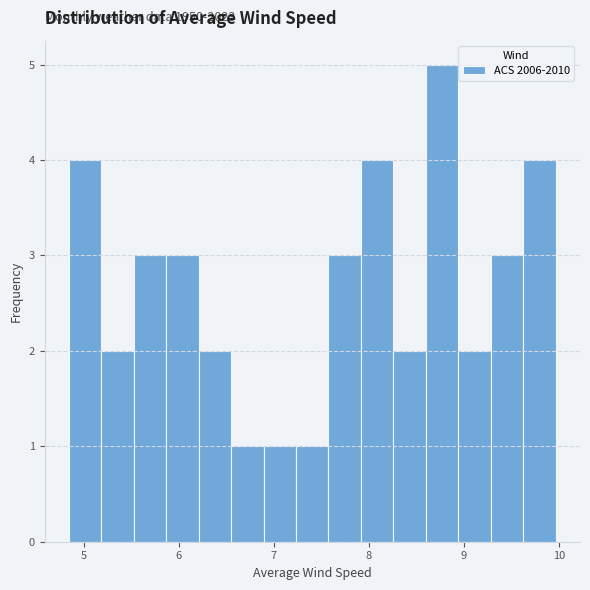

Read against the x-axis, roughly where is the centre of the tallest bar?

8.8